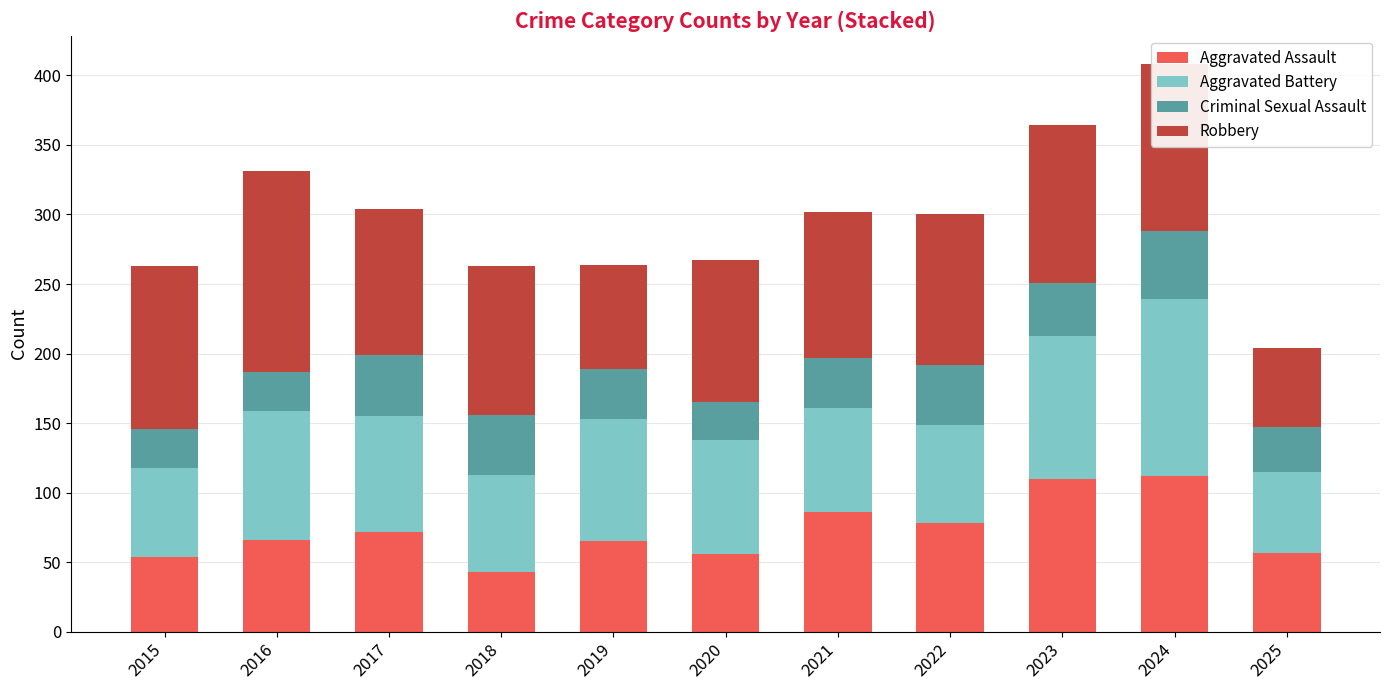

At which label does Aggravated Assault reach its minimum?

2018